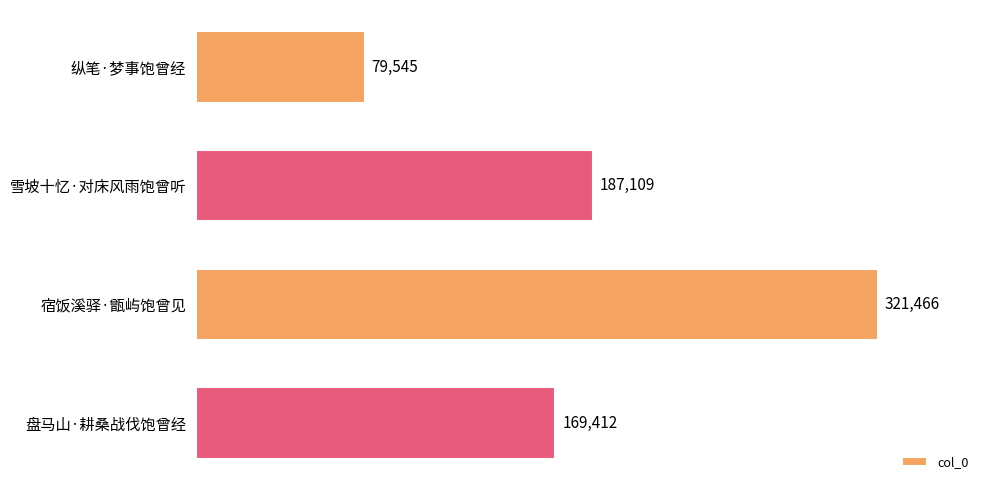

What is the value of the 3rd bar from the top?

321466